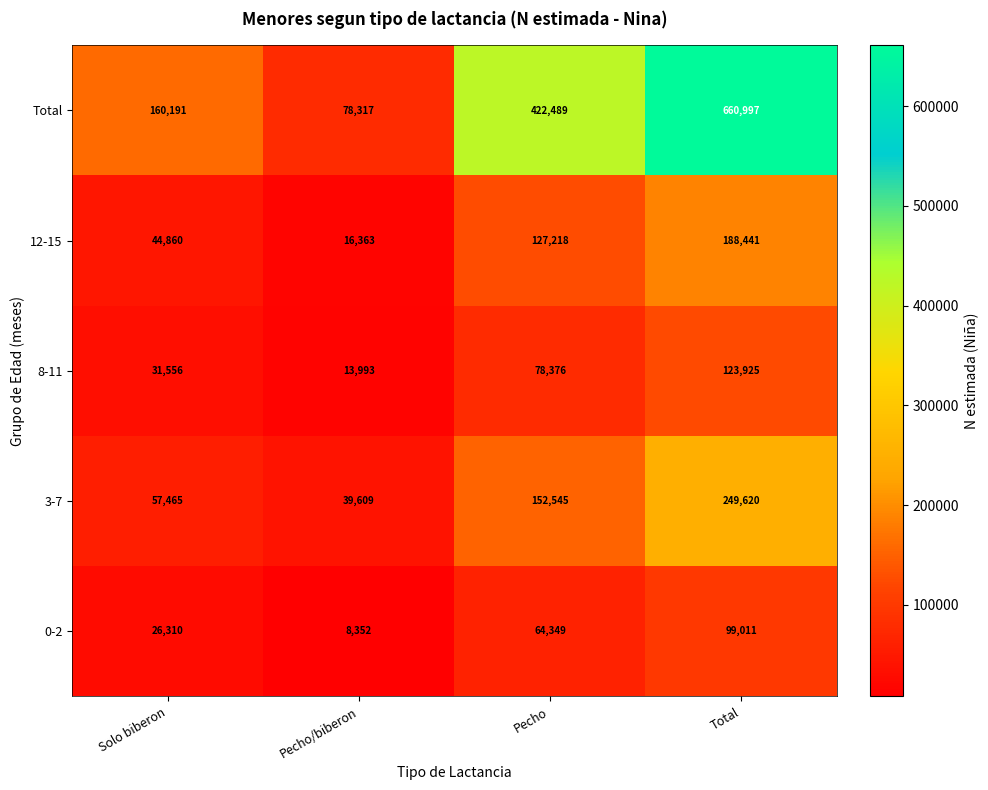

Reading right to left, extract all data points from this chart.

Total: 660997	422489	78317	160191
12-15: 188441	127218	16363	44860
8-11: 123925	78376	13993	31556
3-7: 249620	152545	39609	57465
0-2: 99011	64349	8352	26310